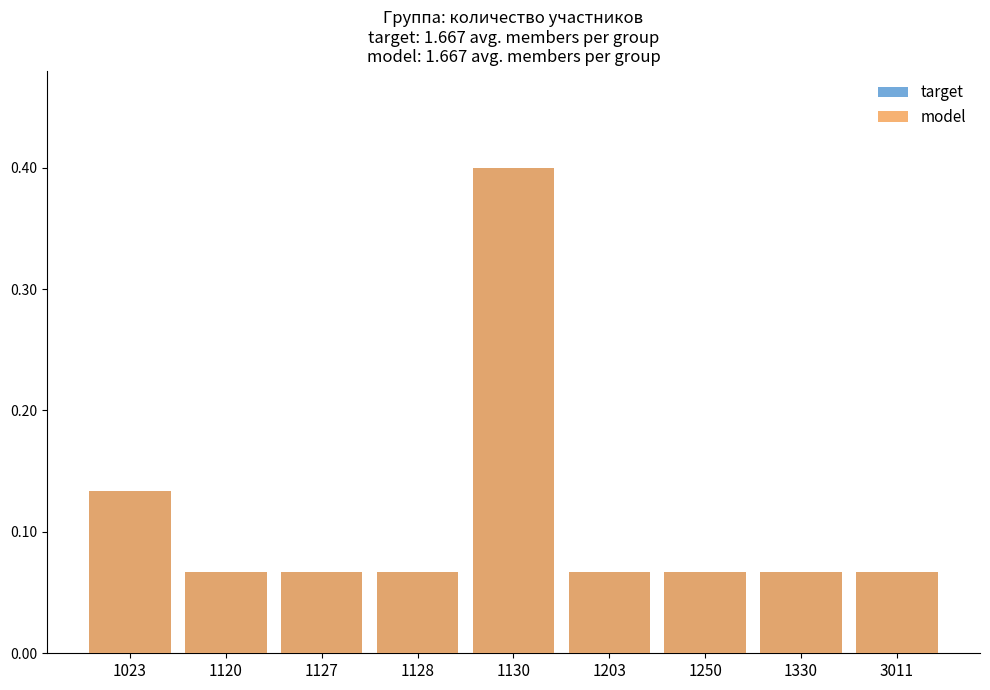

Which series has the widest spread of values?

target